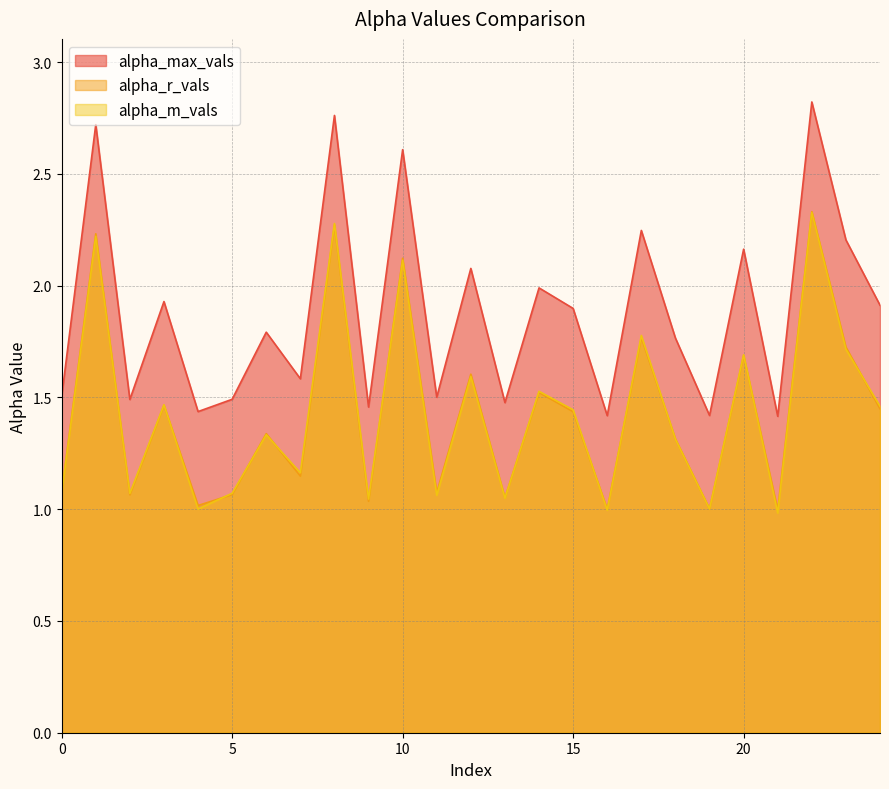

What is the total value across all series at 14?

5.0